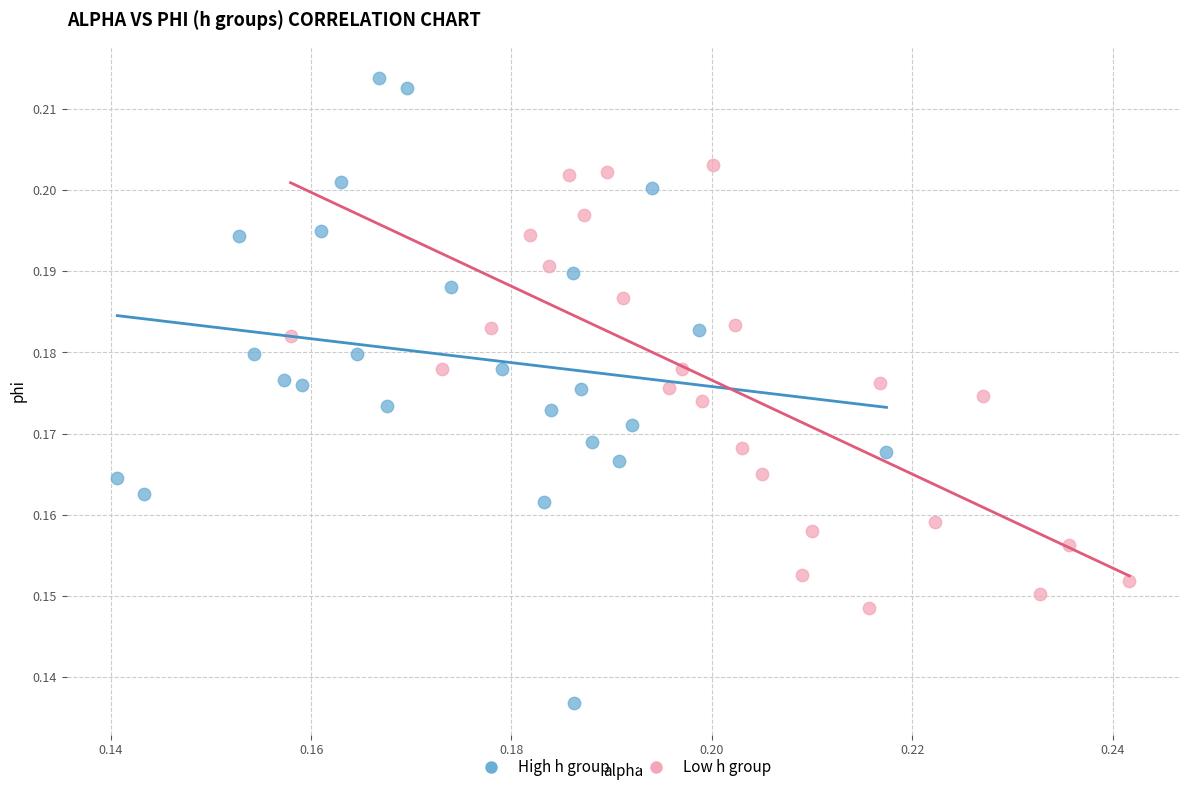

Which series reaches the maximum Y coordinate?

High h group